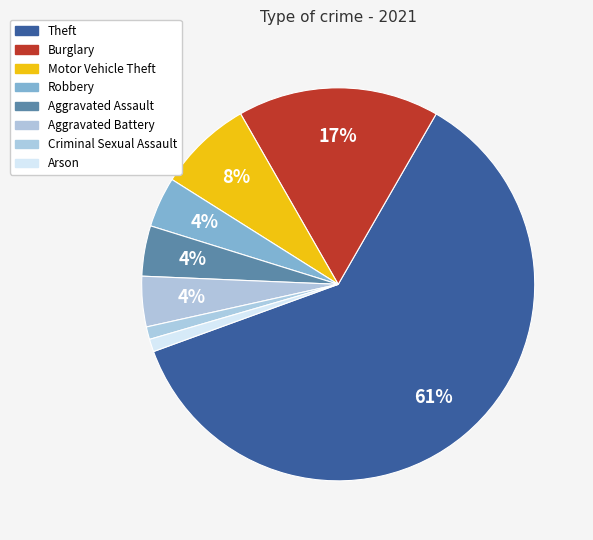

True or false: Aggravated Assault accounts for 18% of the total.

False